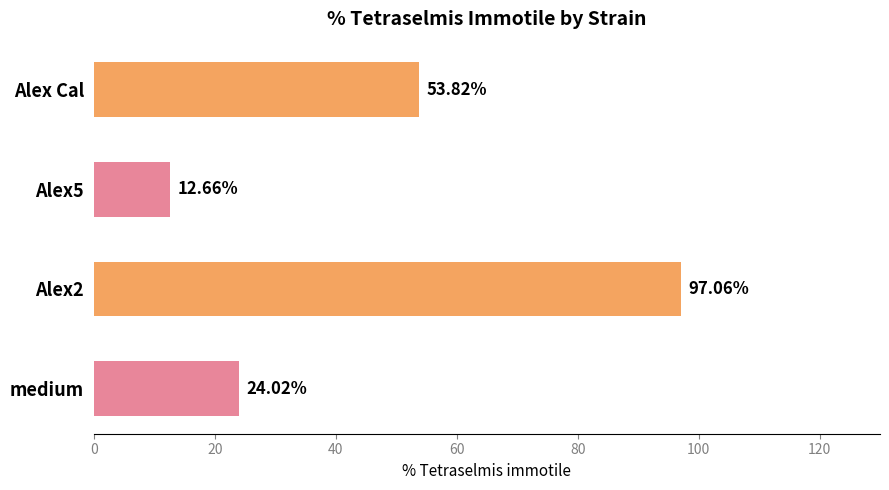

What is the difference between the maximum and minimum values?

84.4